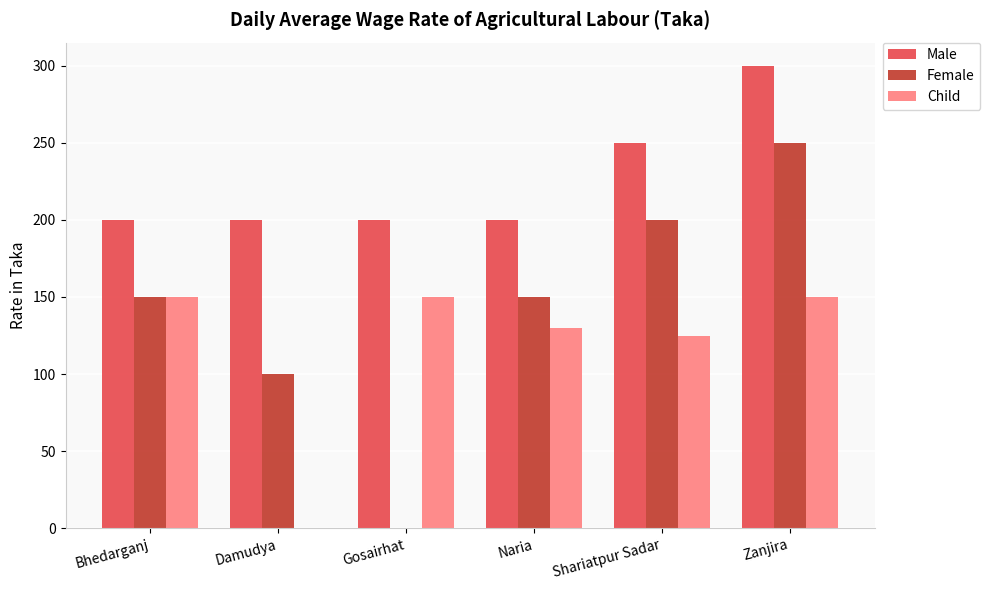

Are the bars grouped side by side (vs. stacked)?

Yes